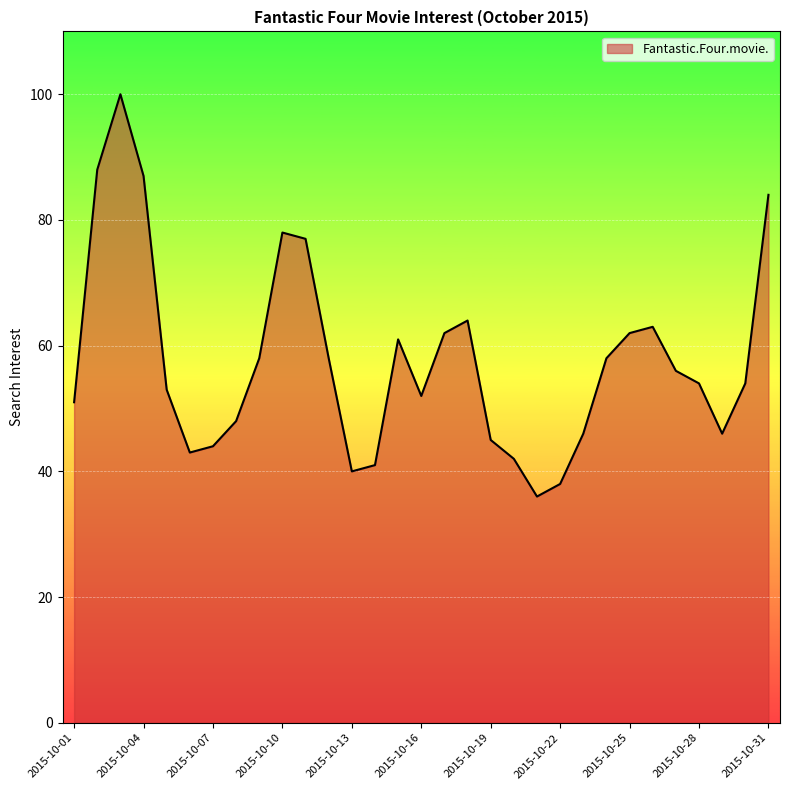

What is the greatest value displayed?

100